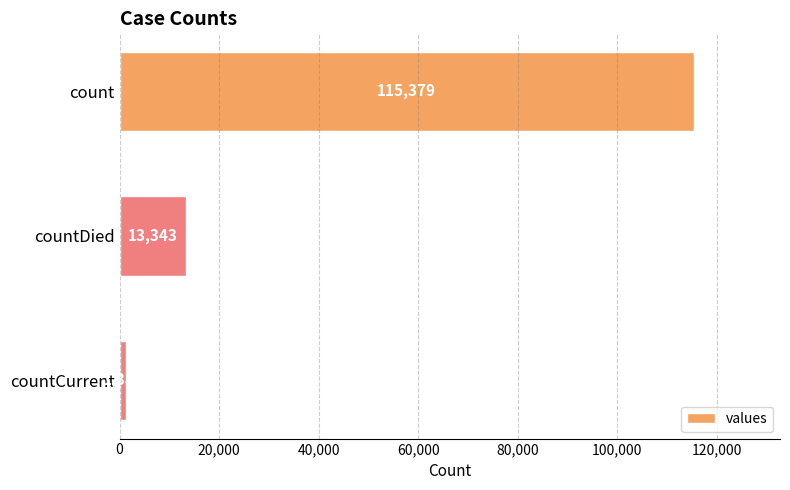

Where is the data nearest to the value 58381?

countDied